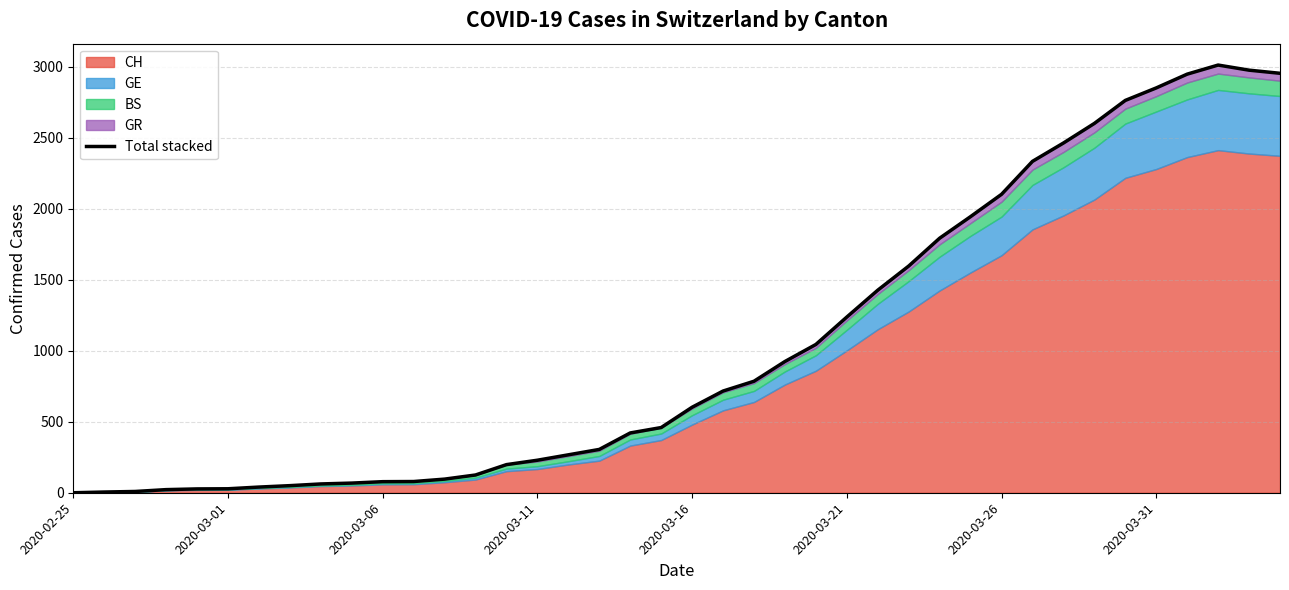

Reading left to right, list all the values displayed in this chart.

0	5	9	22	27	28	40	50	62	68	78	79	96	125	198	229	267	305	421	459	602	716	785	924	1044	1237	1426	1596	1792	1944	2101	2333	2462	2600	2762	2850	2947	3011	2975	2953